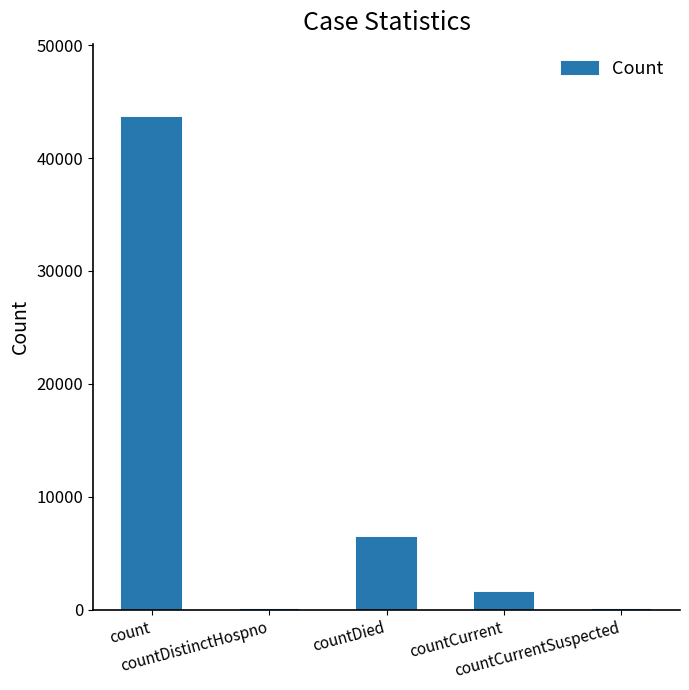

What is the sum of all values?

51407